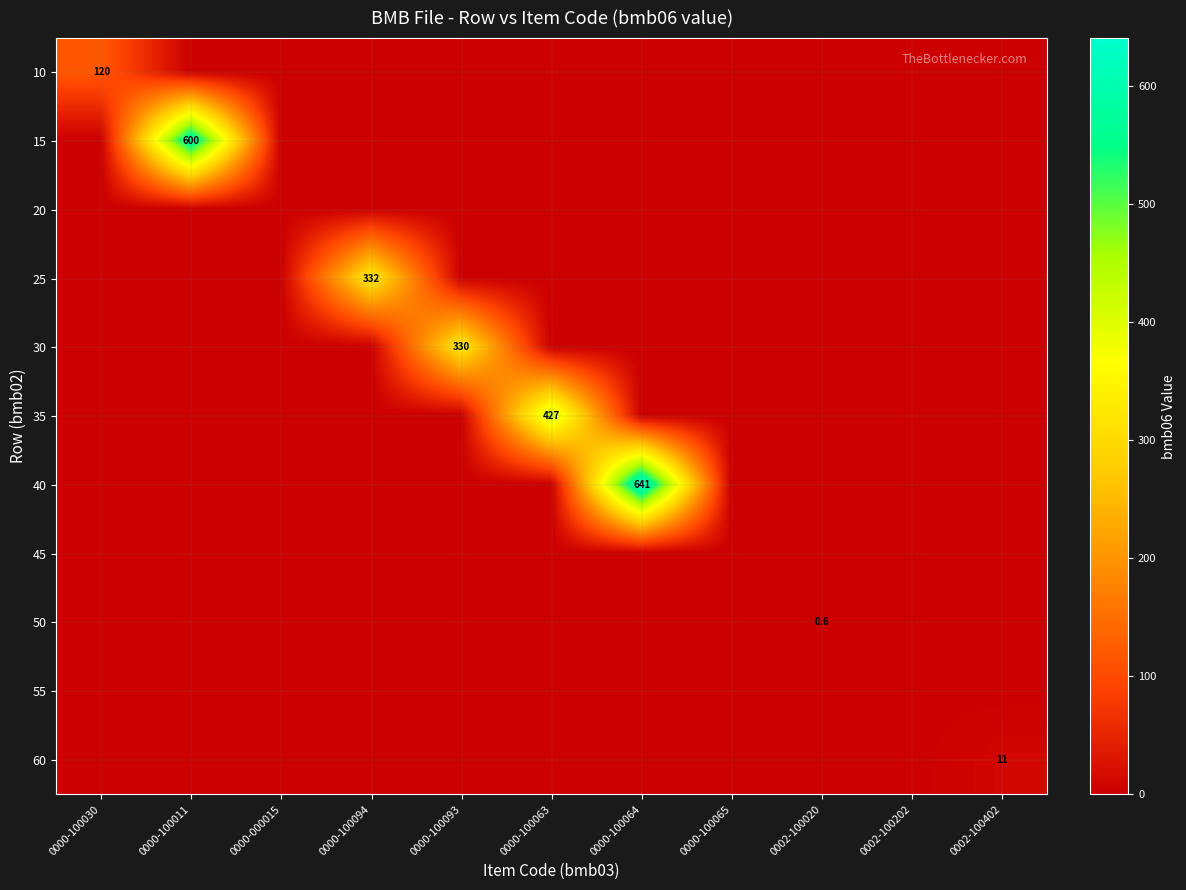

At how many categories does at least one series exceed 302?

5